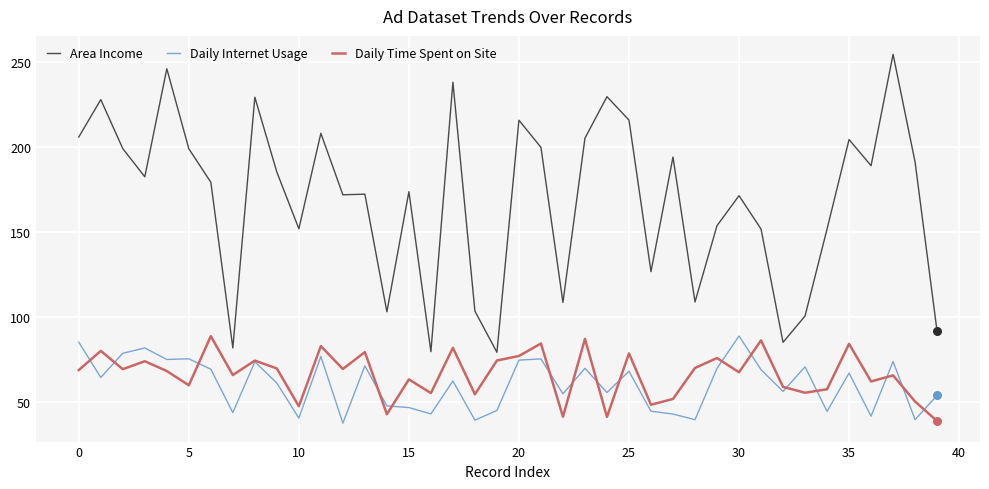

Which series has the largest total across all categories?

Area Income